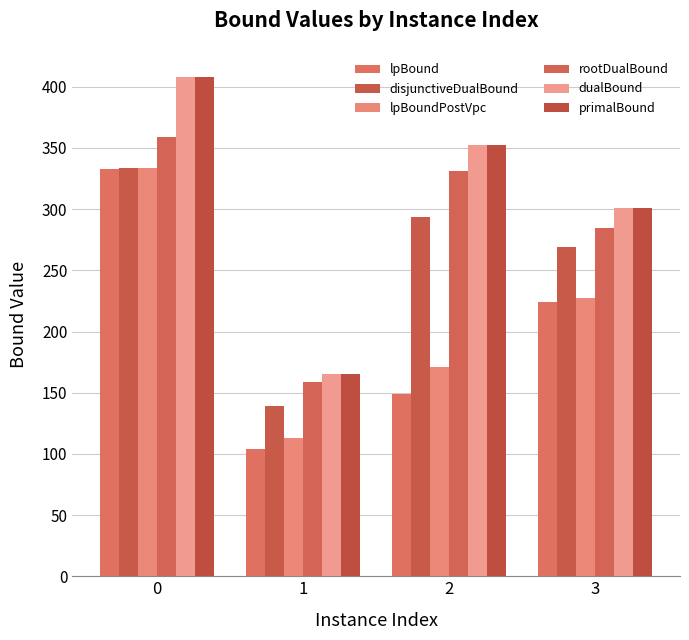

Reading left to right, what are all the values shown in this chart?

lpBound: 332.4	104.4	149.0	224.3
disjunctiveDualBound: 333.6	139.0	293.9	268.8
lpBoundPostVpc: 333.4	112.7	171.2	227.2
rootDualBound: 359.1	158.5	331.2	284.3
dualBound: 408.0	165.0	352.0	301.0
primalBound: 408.0	165.0	352.0	301.0